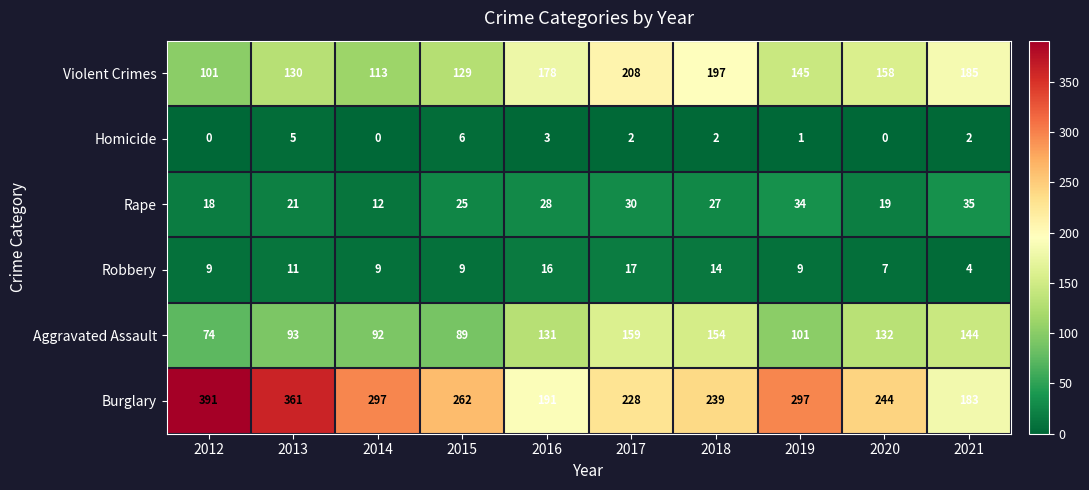

At 2014, list the series in order from smallest to largest.

Homicide, Robbery, Rape, Aggravated Assault, Violent Crimes, Burglary